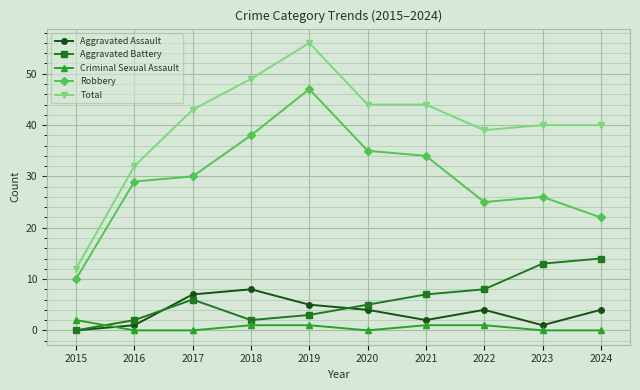

Where is the first local minimum for Aggravated Battery?

2018